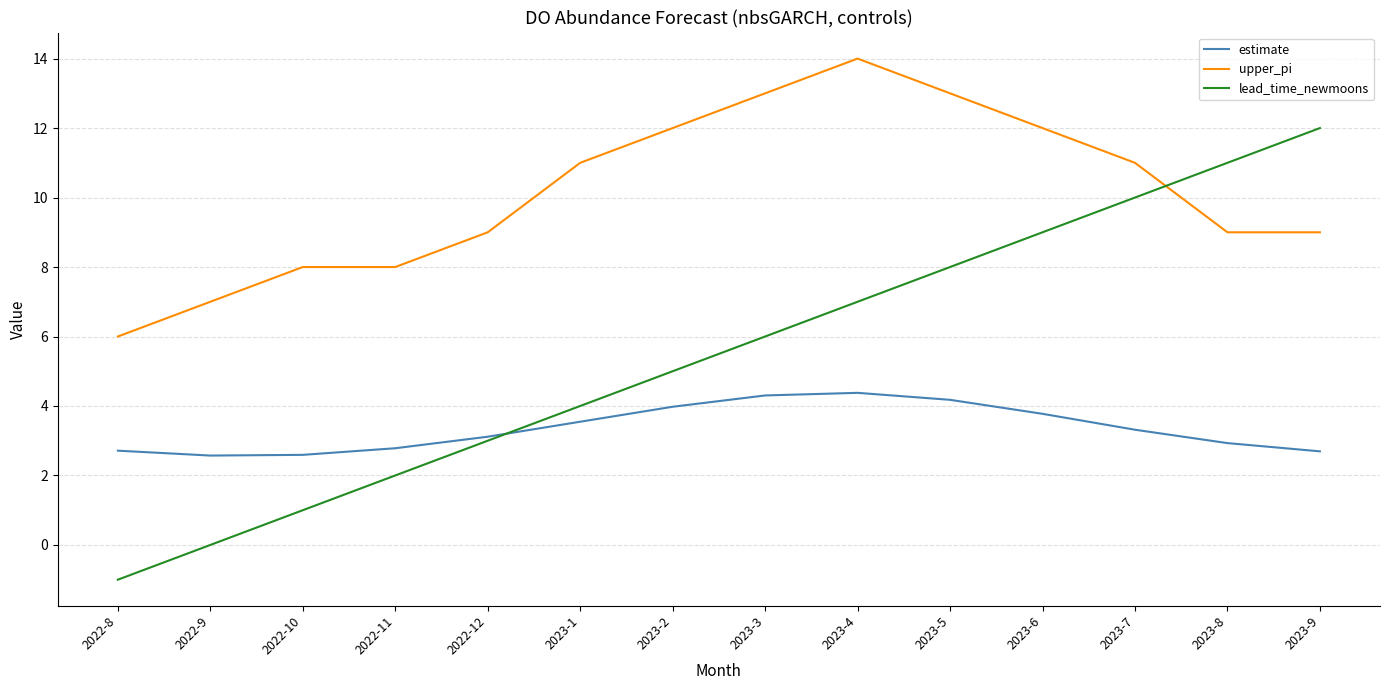

What is the difference between the lead_time_newmoons values at 2022-9 and 2022-12?

3.0